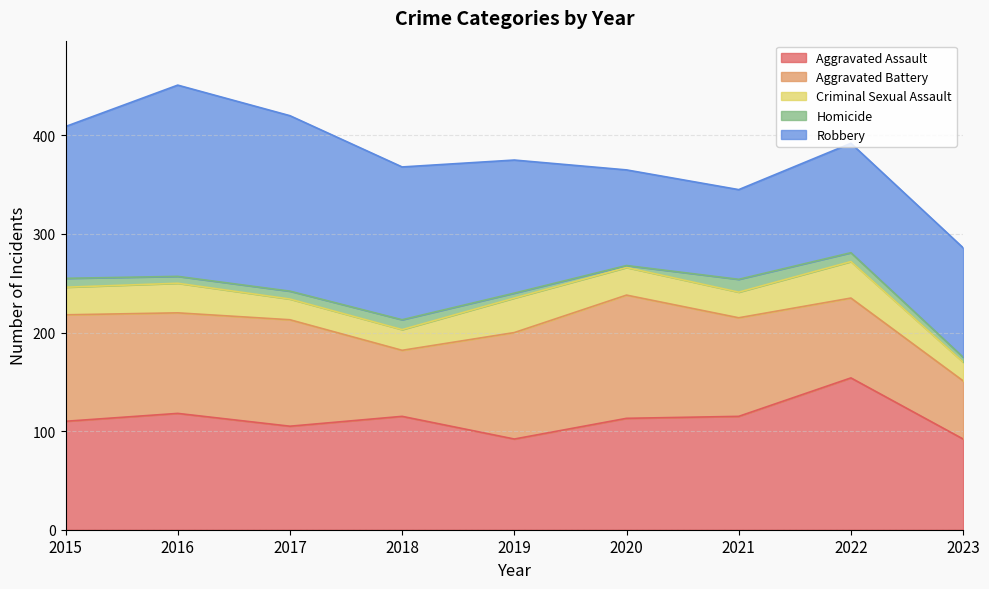

Is it true that Aggravated Battery equals 108 at 2017?

True